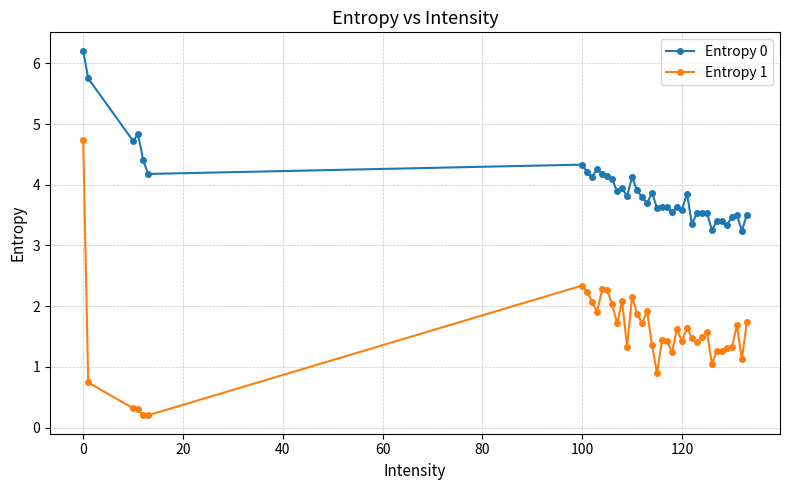

How many lines are shown in the chart?

2